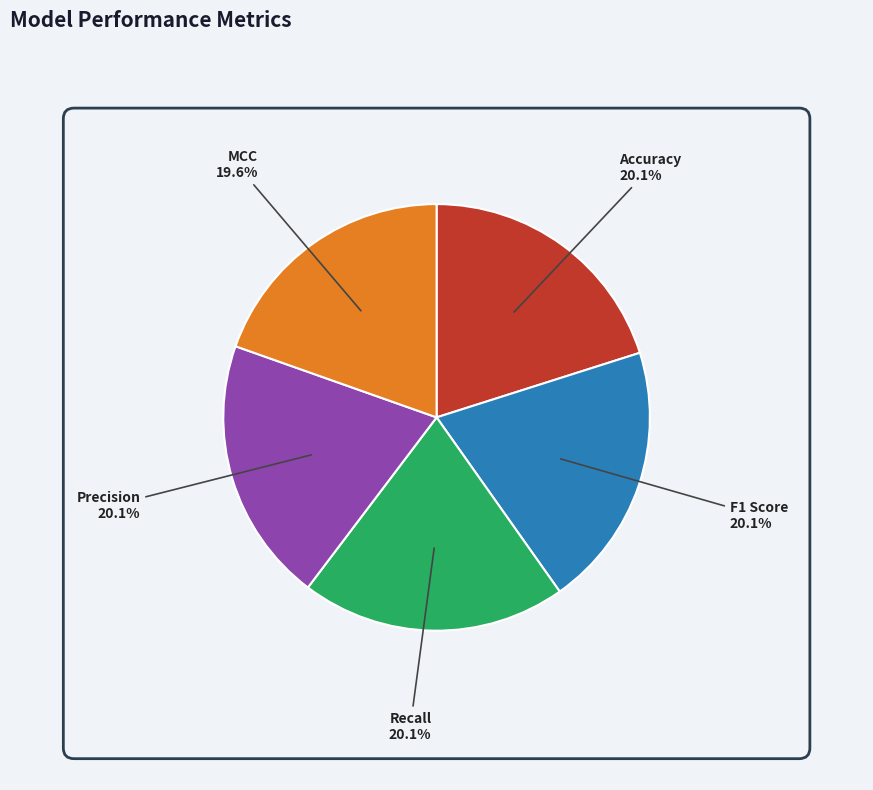

Is there any slice that represents more than half of the pie?

No